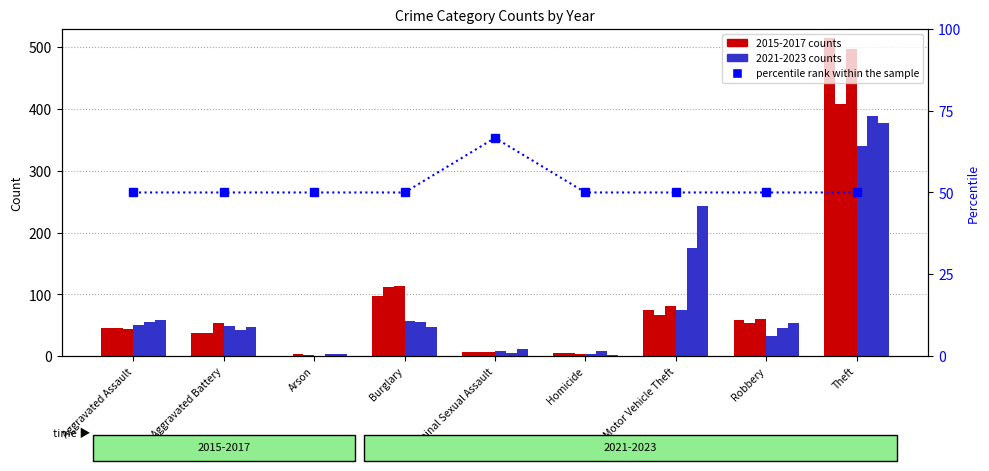

Which category has the highest value across all series?

Criminal Sexual Assault